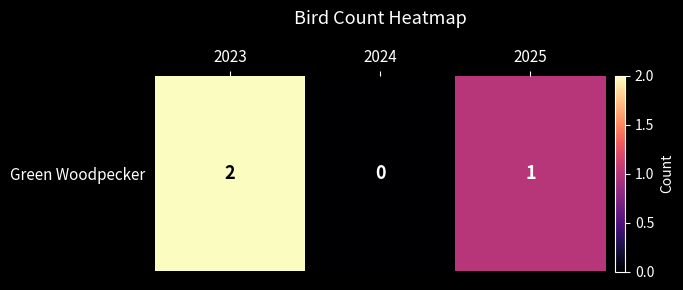

How many distinct data groups are displayed?

1